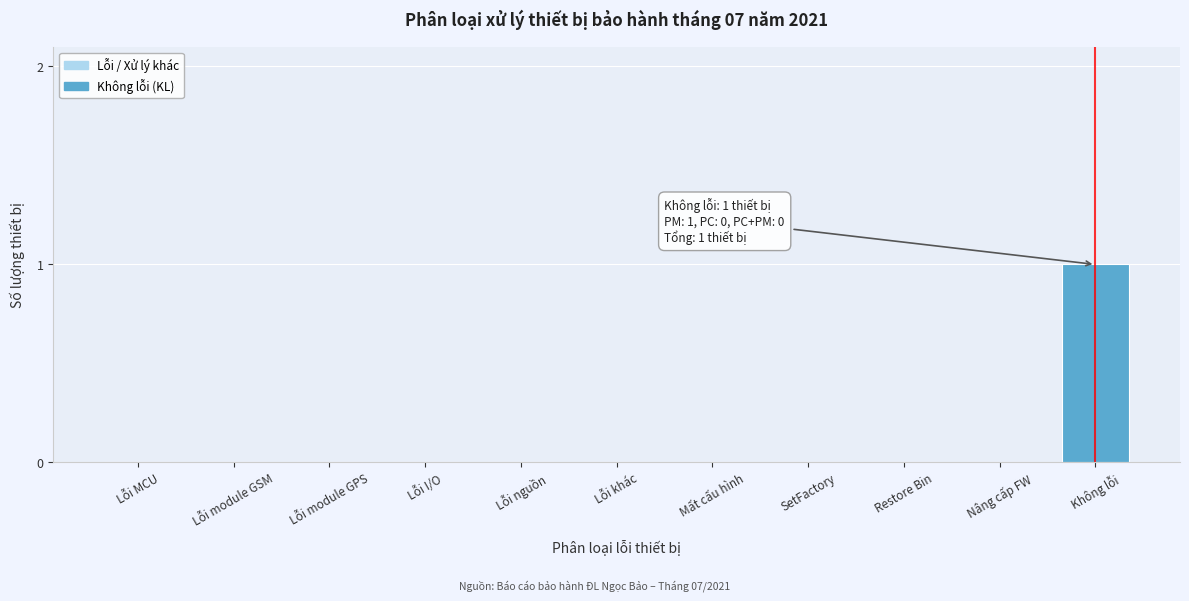

Reading left to right, extract all data points from this chart.

Lỗi MCU=0	Lỗi module GSM=0	Lỗi module GPS=0	Lỗi I/O=0	Lỗi nguồn=0	Lỗi khác=0	Mất cấu hình=0	SetFactory=0	Restore Bin=0	Nâng cấp FW=0	Không lỗi=1